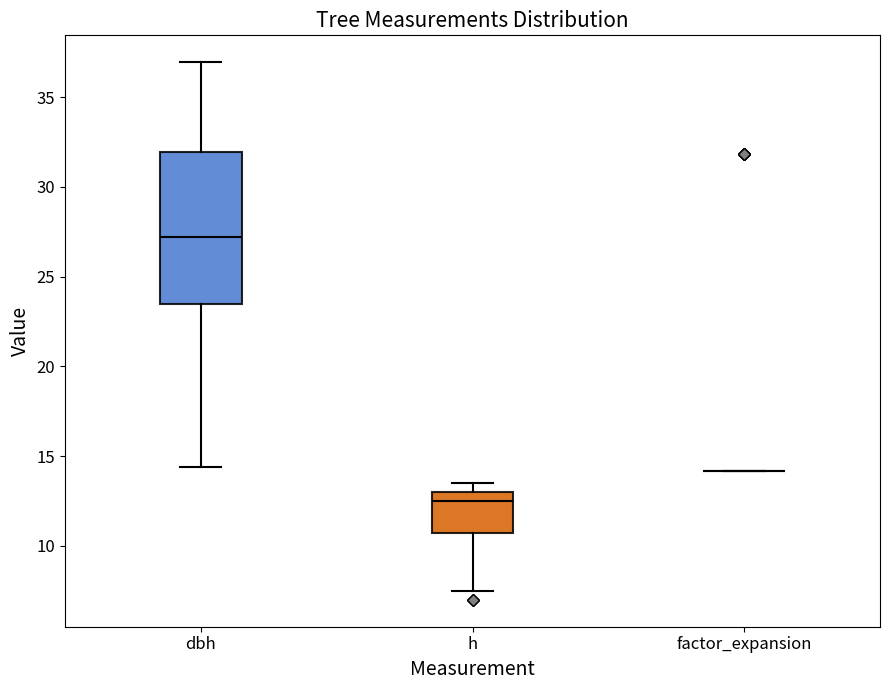

Reading left to right, read every box against the y-axis: the position of its median line, the range the box covers, and the ends of its whiskers. The values are not printed on the chart, so give them approximately, as read against the axis.

dbh: median 27.0, box 23.5 to 32.0, whiskers 14.5 to 37.0
h: median 12.5, box 11.0 to 13.0, whiskers 7.5 to 13.5
factor_expansion: box collapsed to a line at 14.0, whiskers 14.0 to 14.0